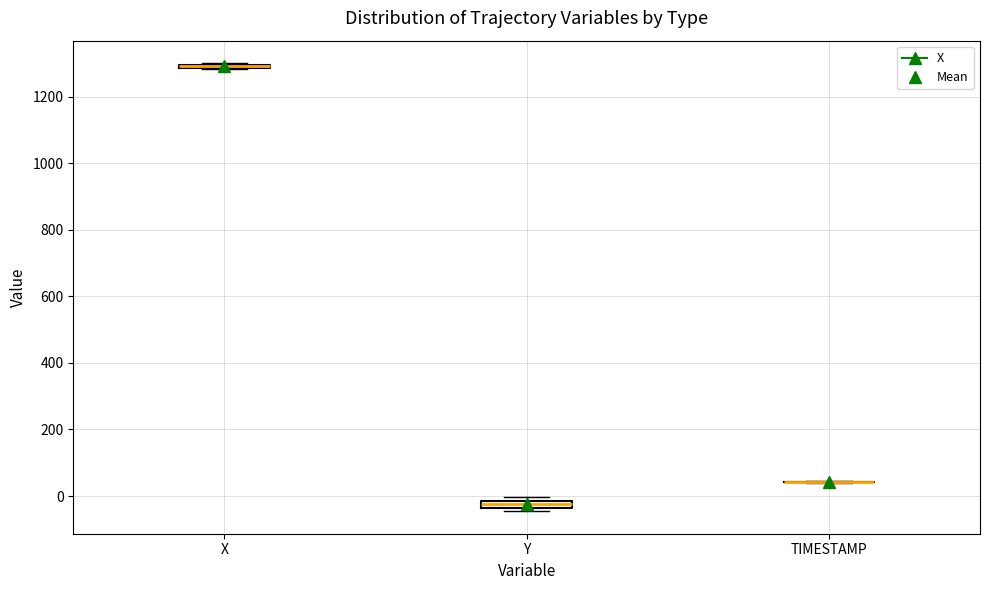

Where is the upper edge of the box for Y on the y-axis? The values are not printed on the chart, so give them approximately, as read against the axis.

-20